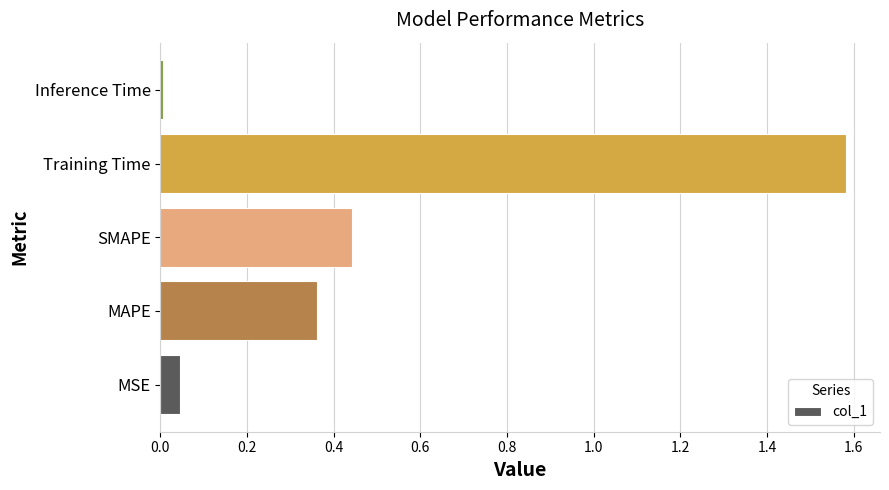

Between SMAPE and MAPE, which is larger?

SMAPE